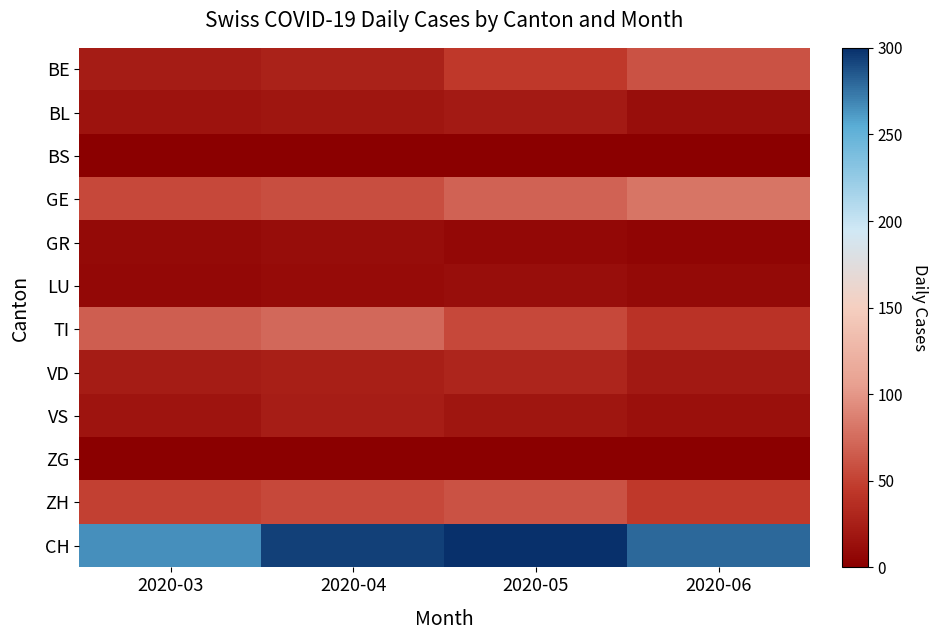

Which label corresponds to the largest value in the chart?

2020-05